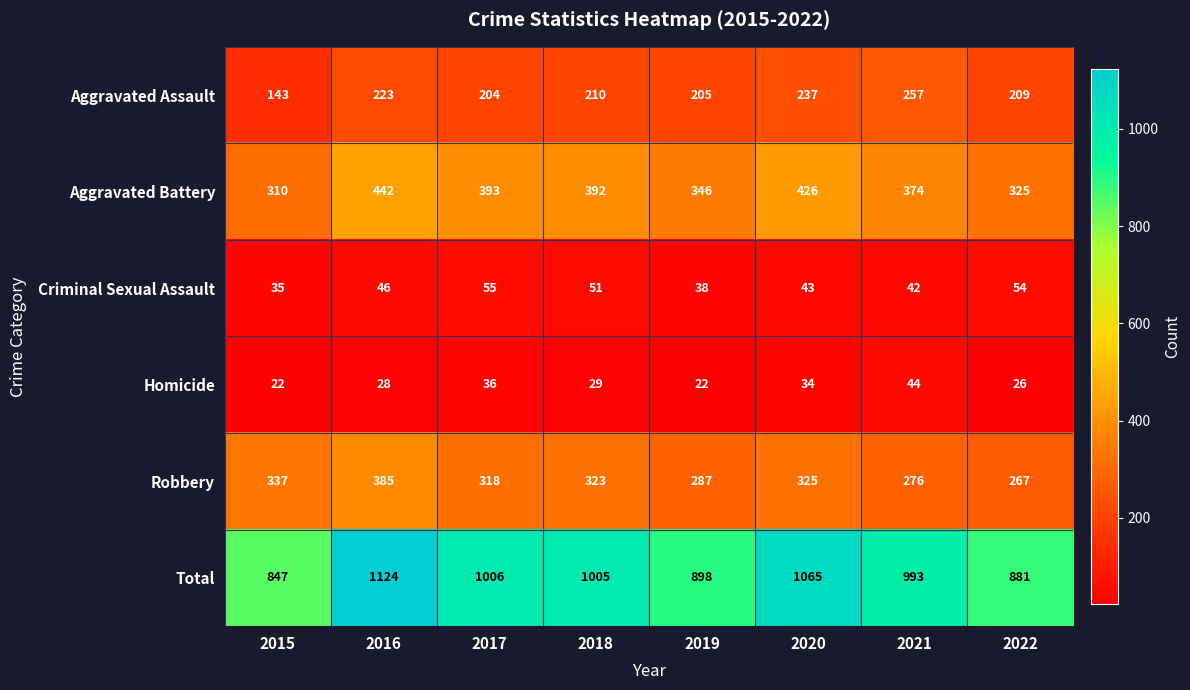

What is the sum of the Criminal Sexual Assault values at 2016 and 2018?

97